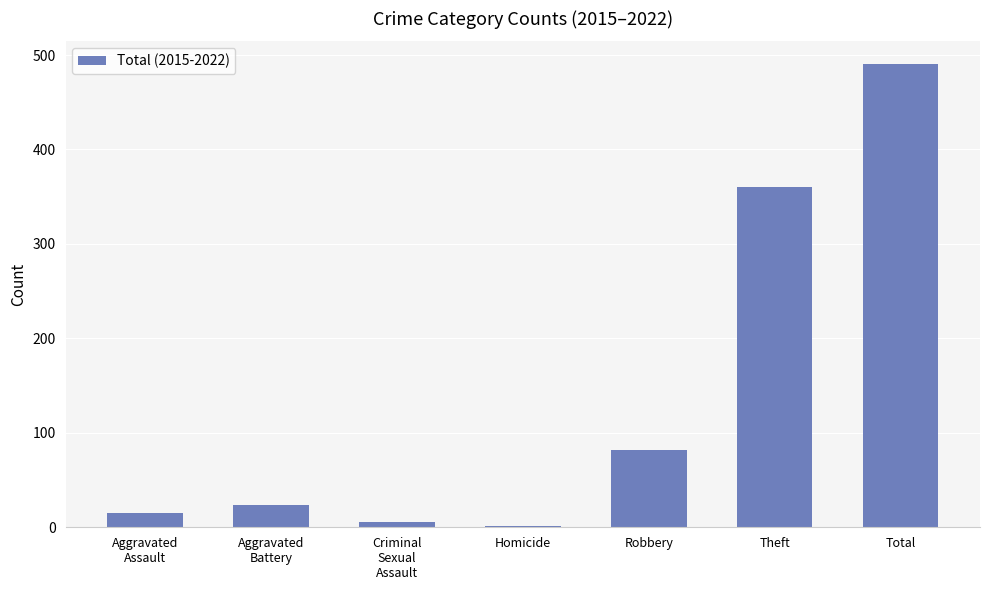

What is the change in value from Homicide to Total?

+489